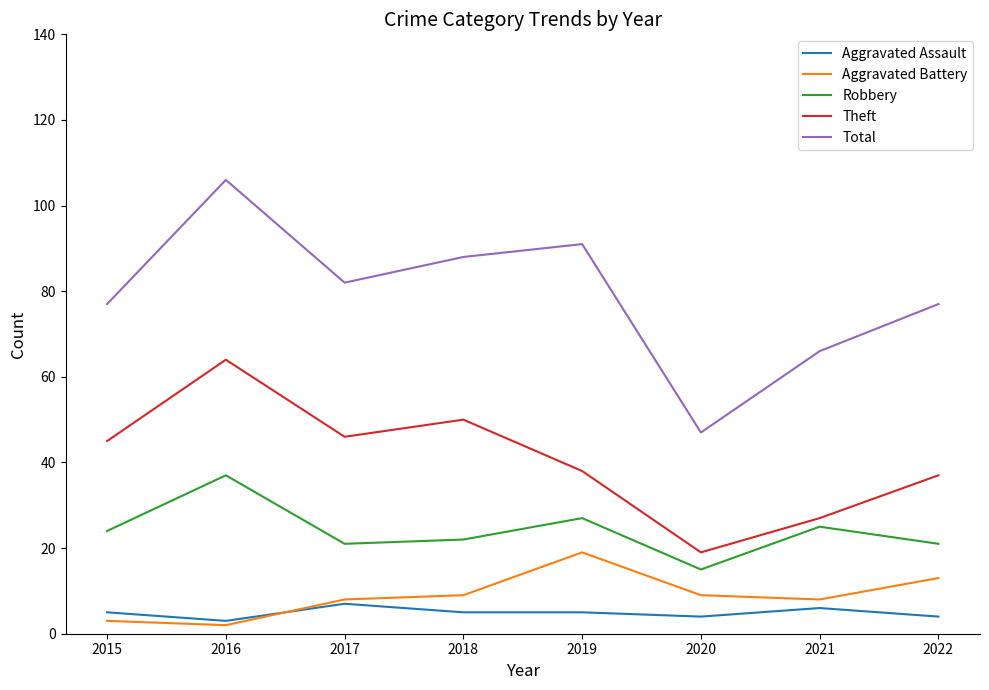

True or false: Aggravated Assault and Theft cross at least once.

False